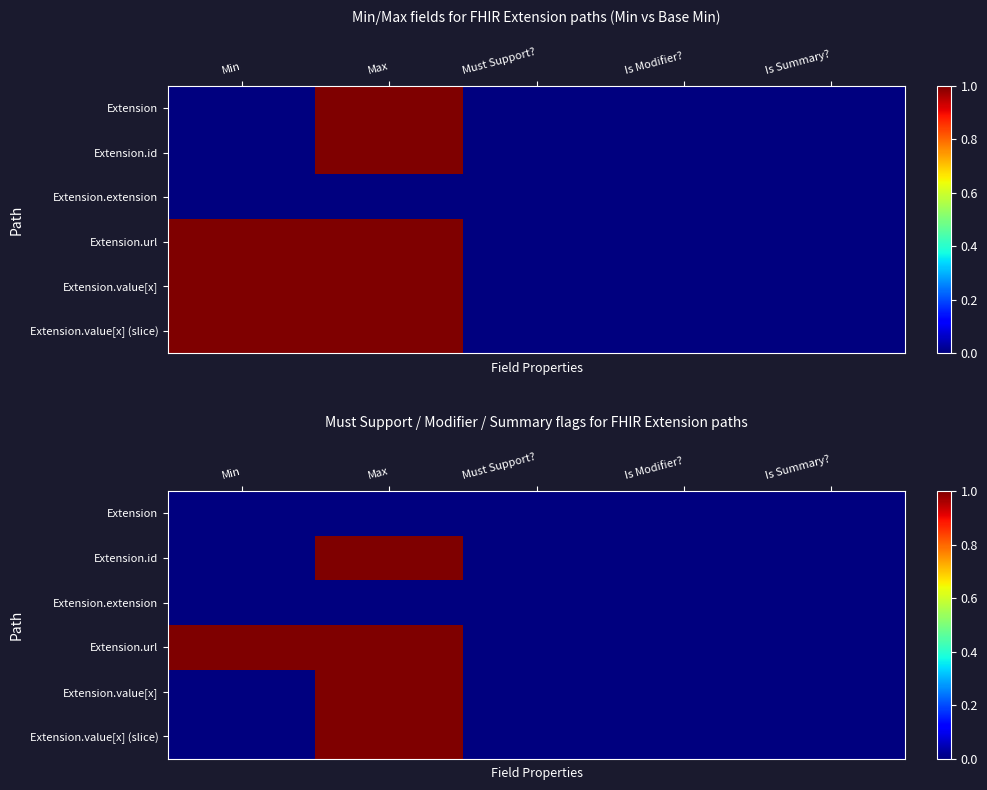

List the labels in order of Extension.value[x] (slice) value, largest first.

Max, Min, Must Support?, Is Modifier?, Is Summary?